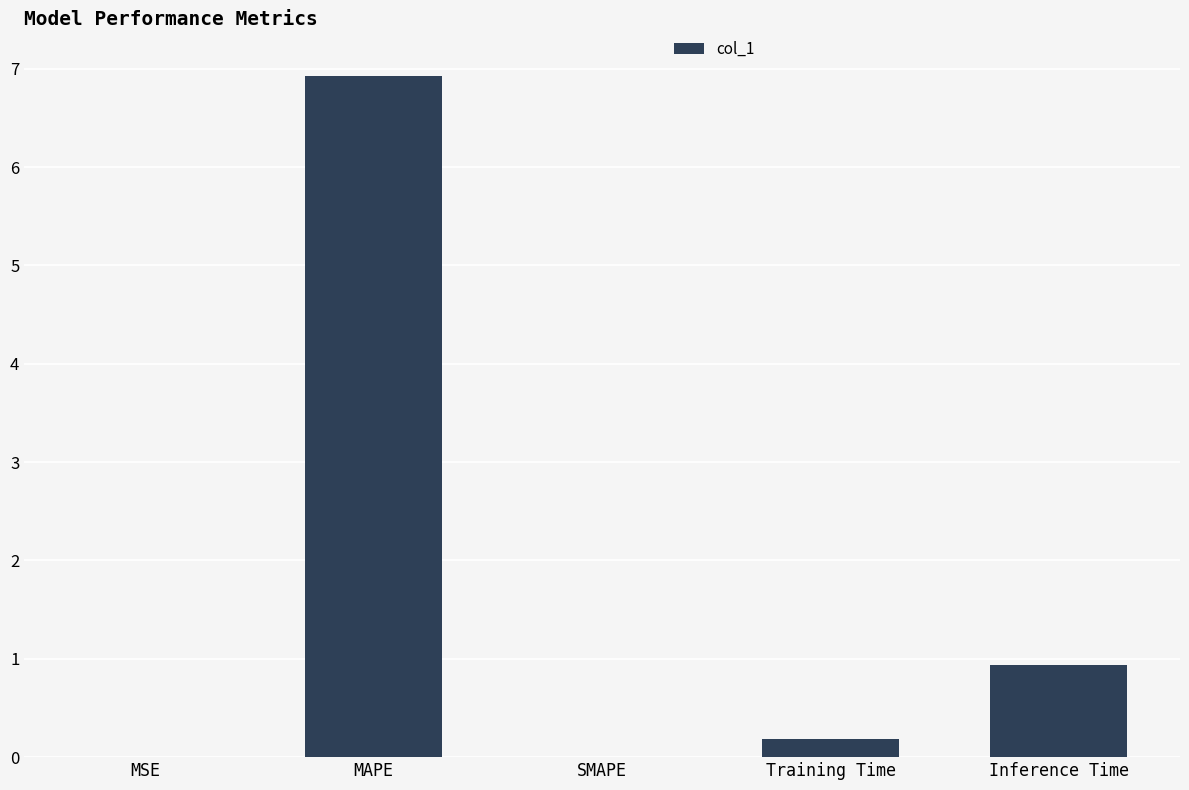

Is it true that the value at SMAPE is -2.8?

False